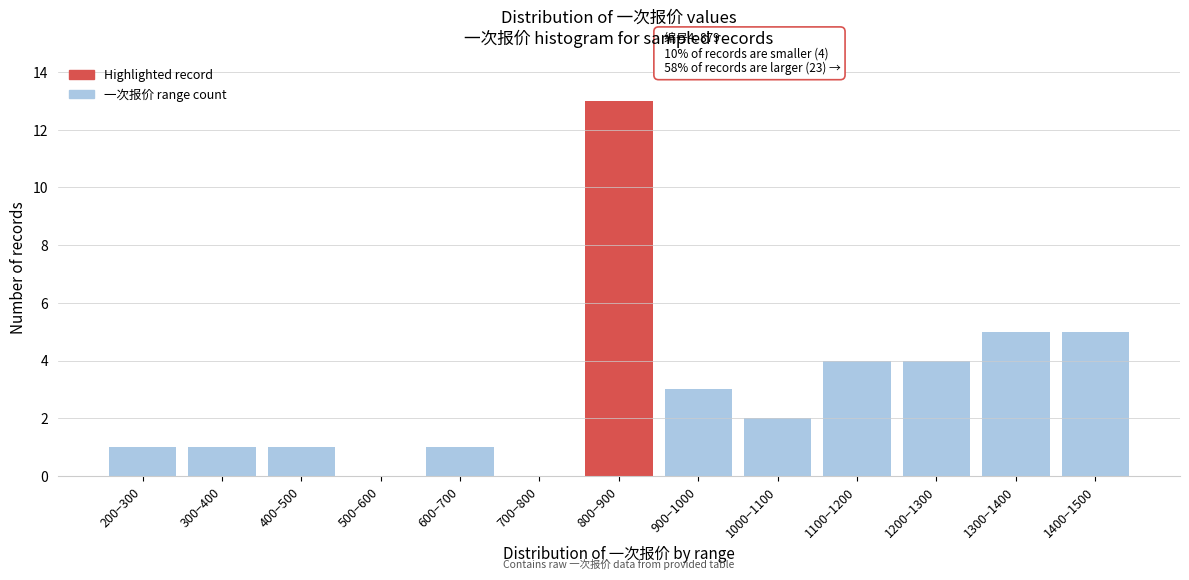

Reading right to left, what are all the values shown in this chart?

1400−1500=5	1300−1400=5	1200−1300=4	1100−1200=4	1000−1100=2	900−1000=3	800−900=13	700−800=0	600−700=1	500−600=0	400−500=1	300−400=1	200−300=1